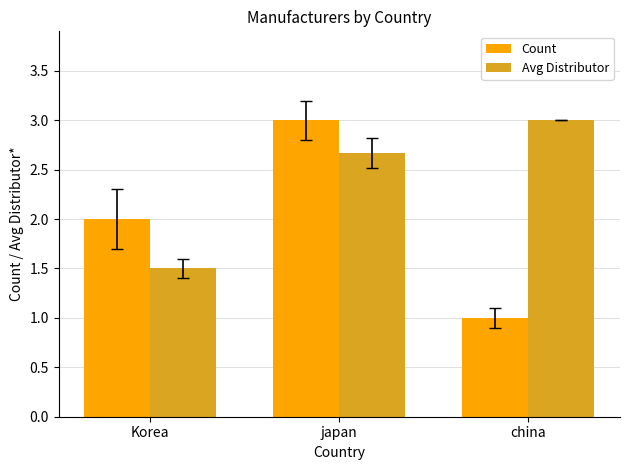

Which label corresponds to the smallest value in the chart?

china